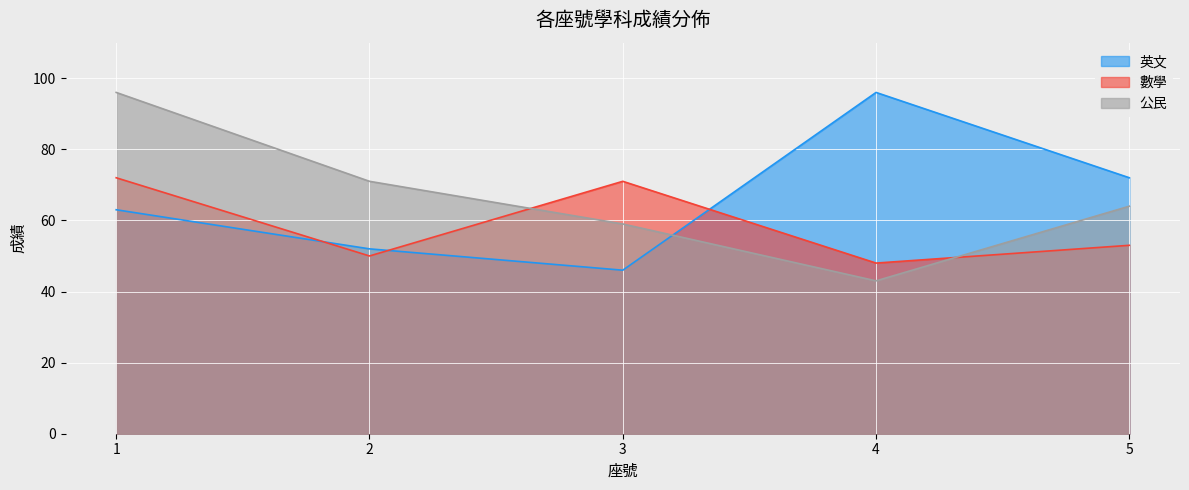

How many lines are shown in the chart?

3